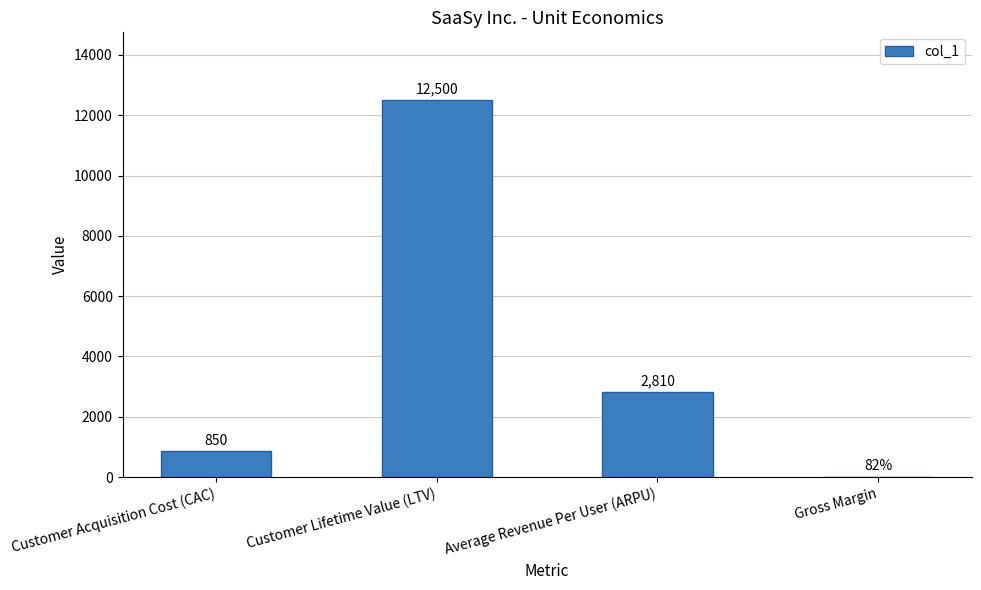

True or false: the data shows 12500.0 at Customer Lifetime Value (LTV).

True